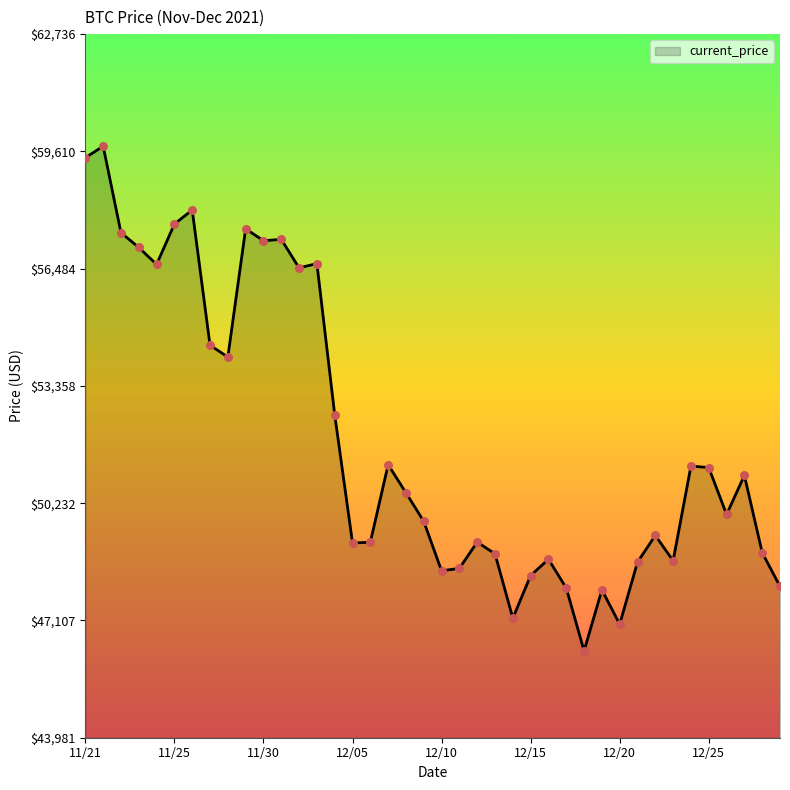

What is the greatest value displayed?

59749